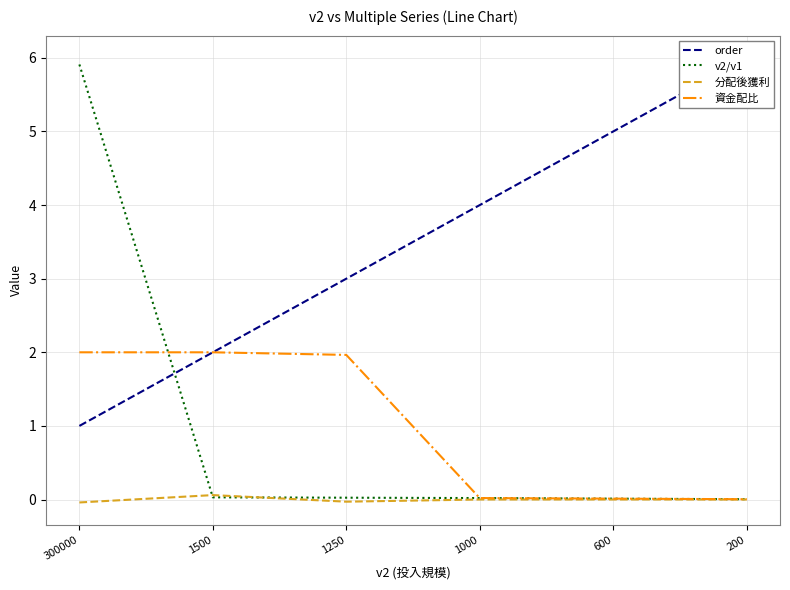

How many intersections are there between v2/v1 and order?

1